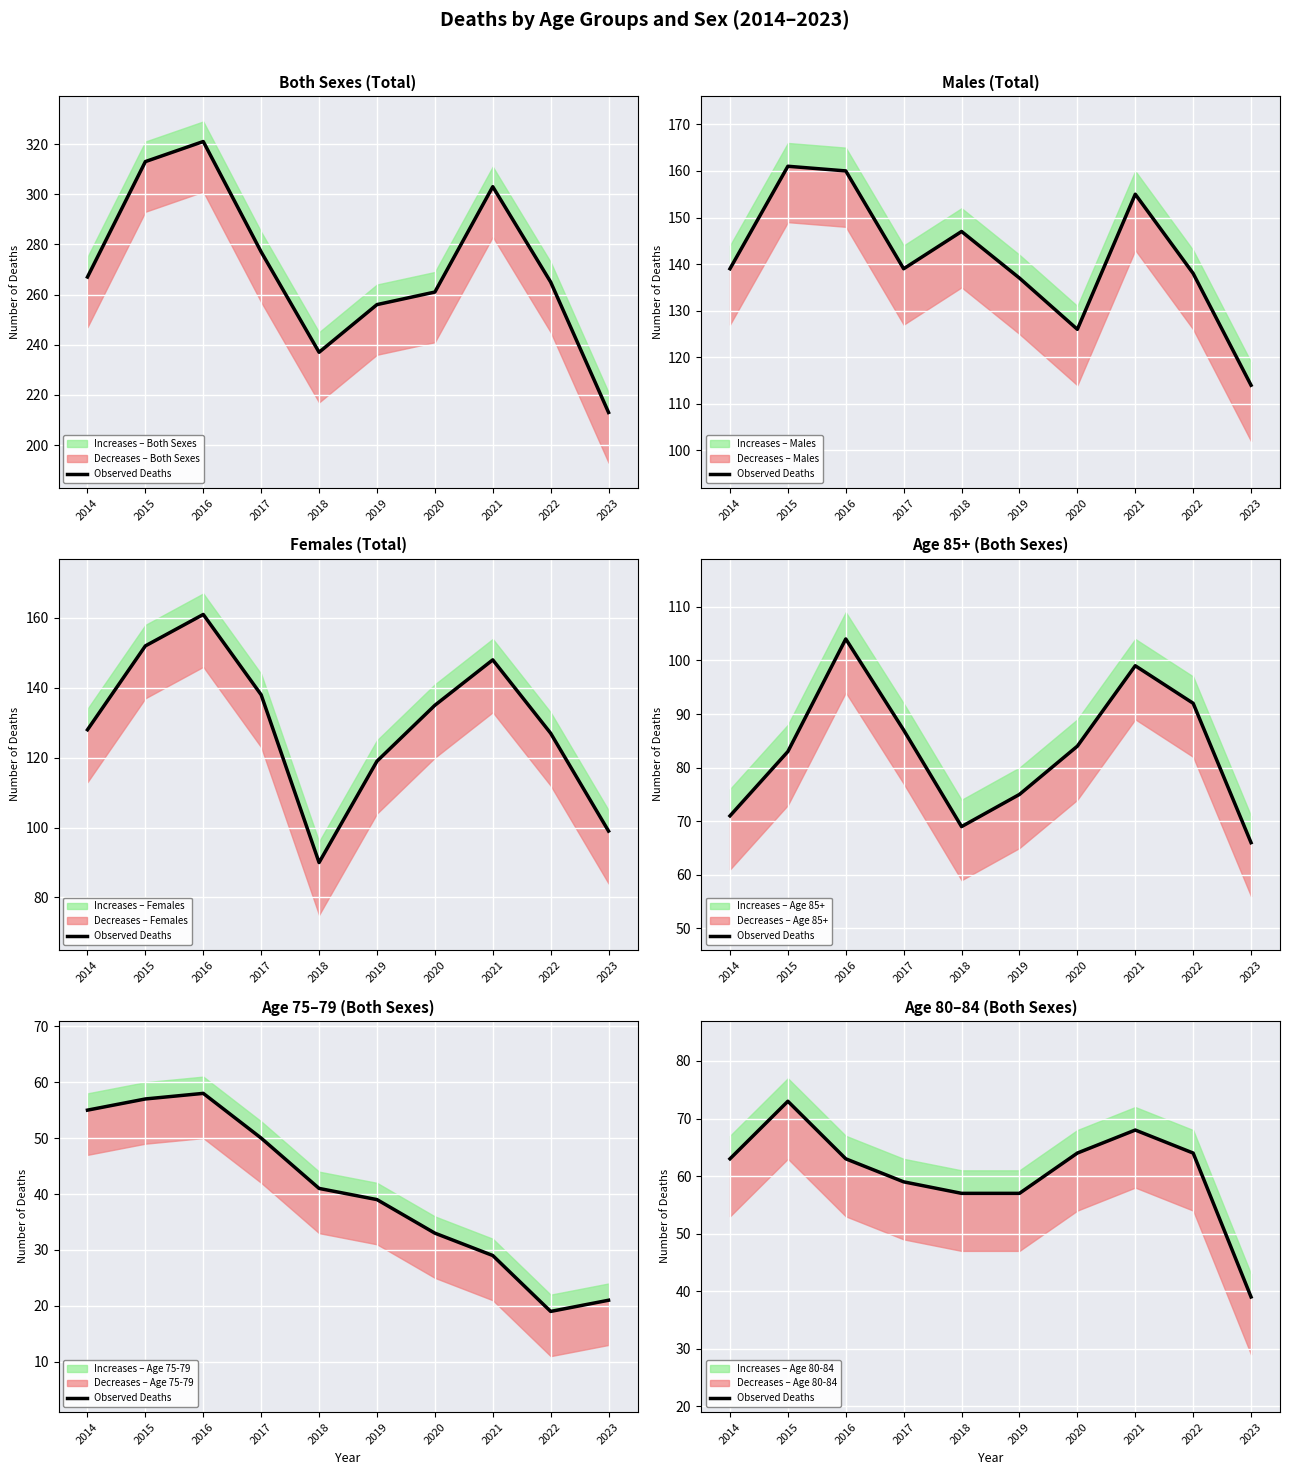

What value does the data have at 2022, to the nearest 10?

60